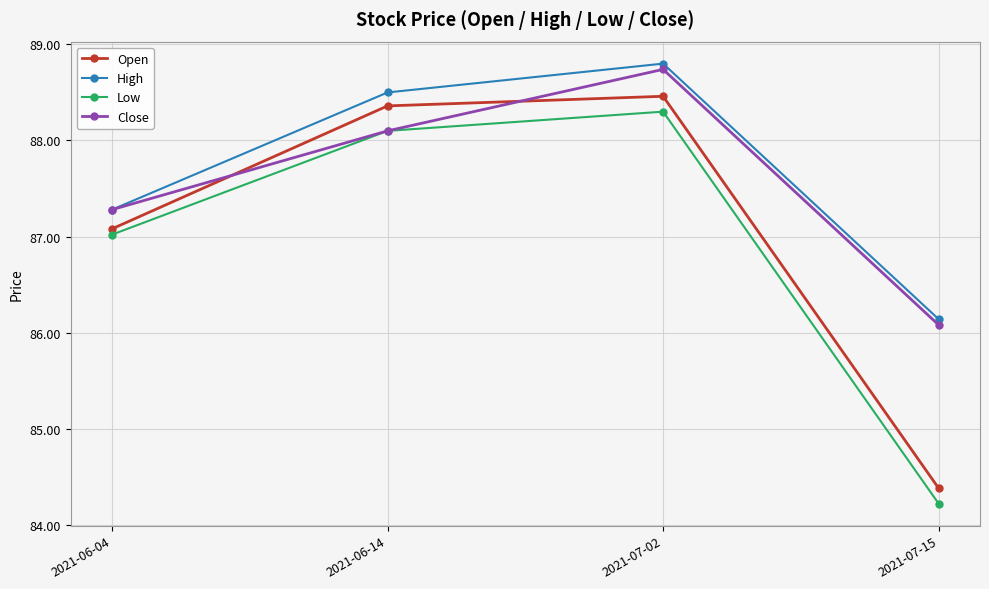

What is the label of the 3rd point from the right?

2021-06-14